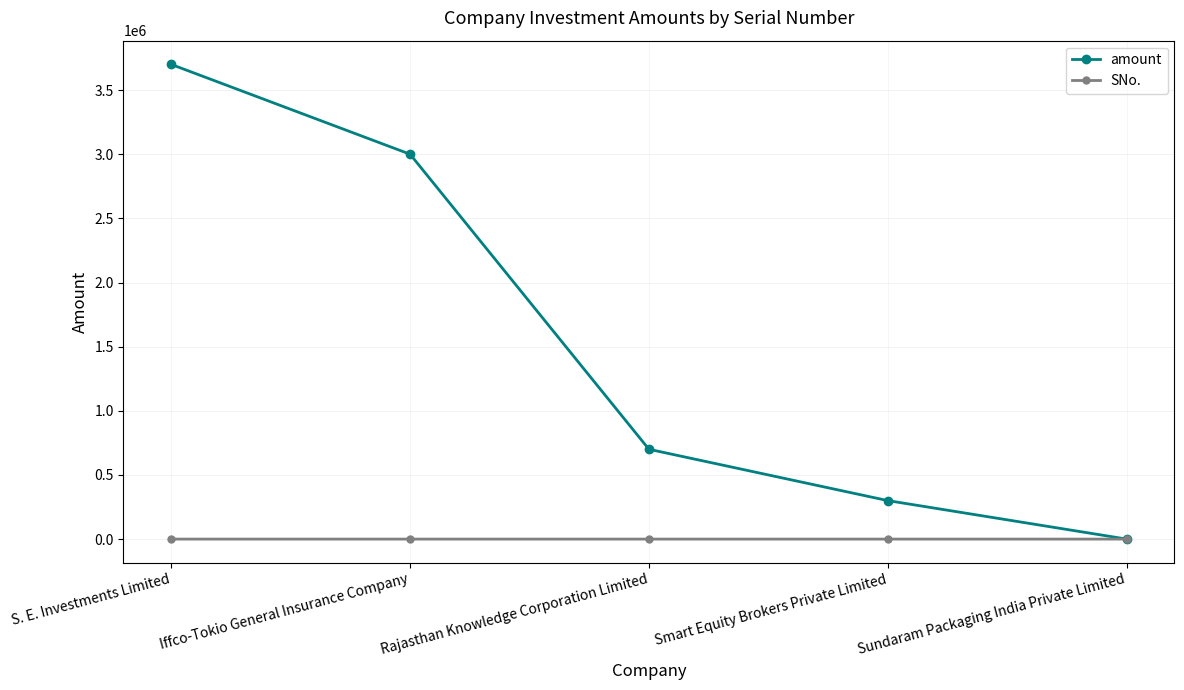

How many intersections are there between amount and SNo.?

1